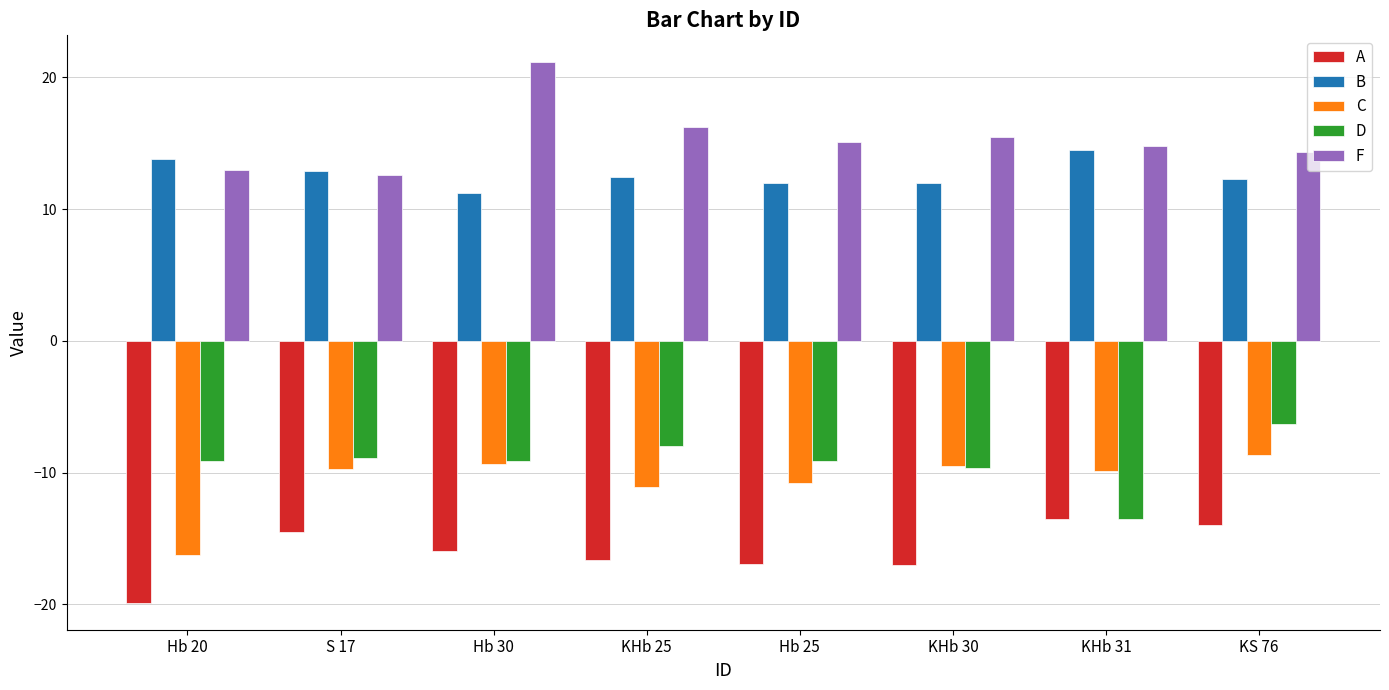

What is the sum of all B values?

101.2